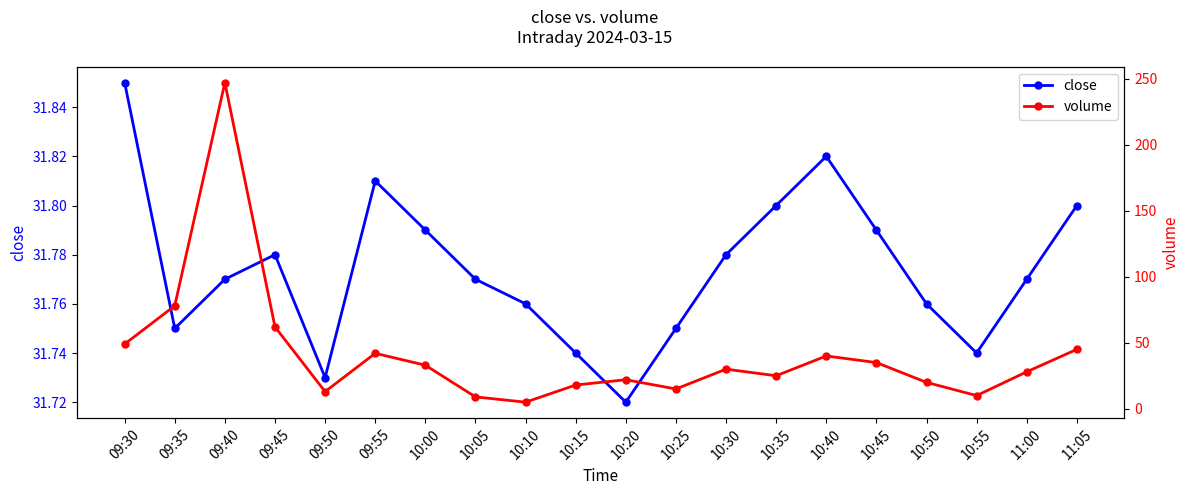

Where does the volume series first go above 30?

09:30